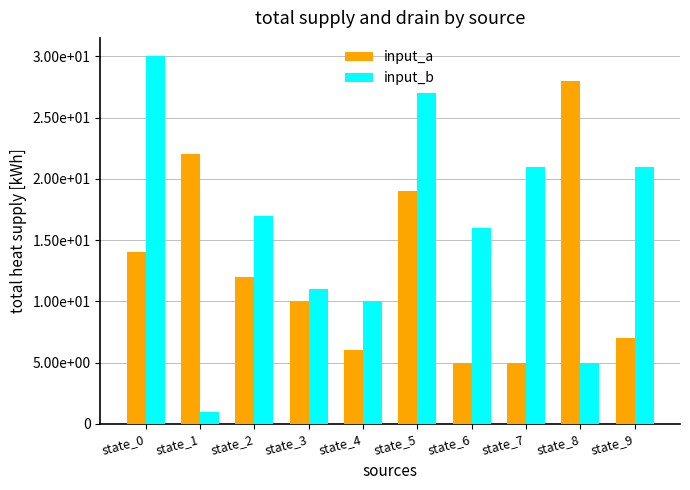

List the series in order of their overall mean, lowest first.

input_a, input_b